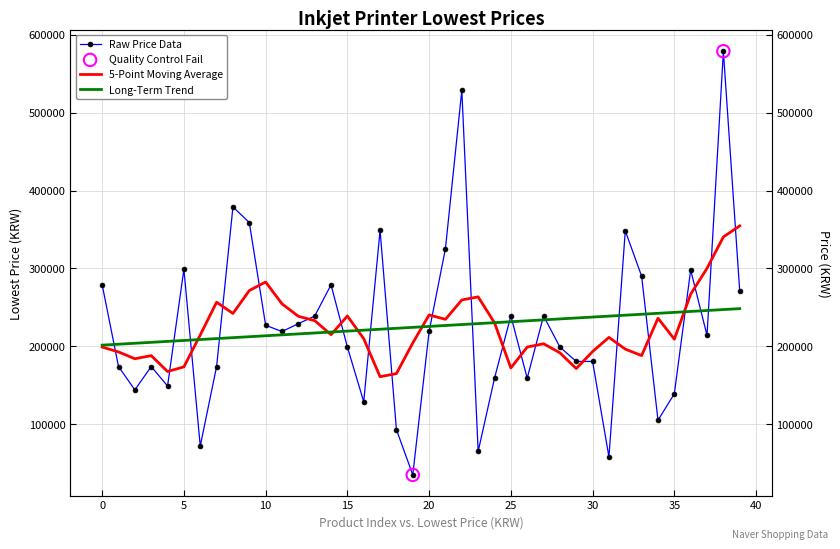

What is the ratio of the value at 4 to the value at 20?

0.7